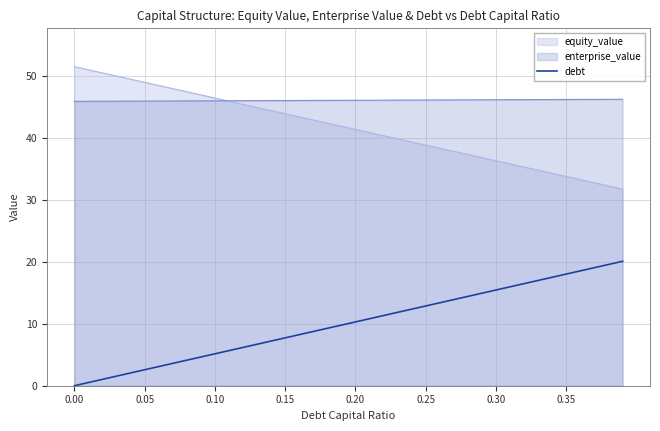

What is the sum of the values at 26 and 0.20?

15.5